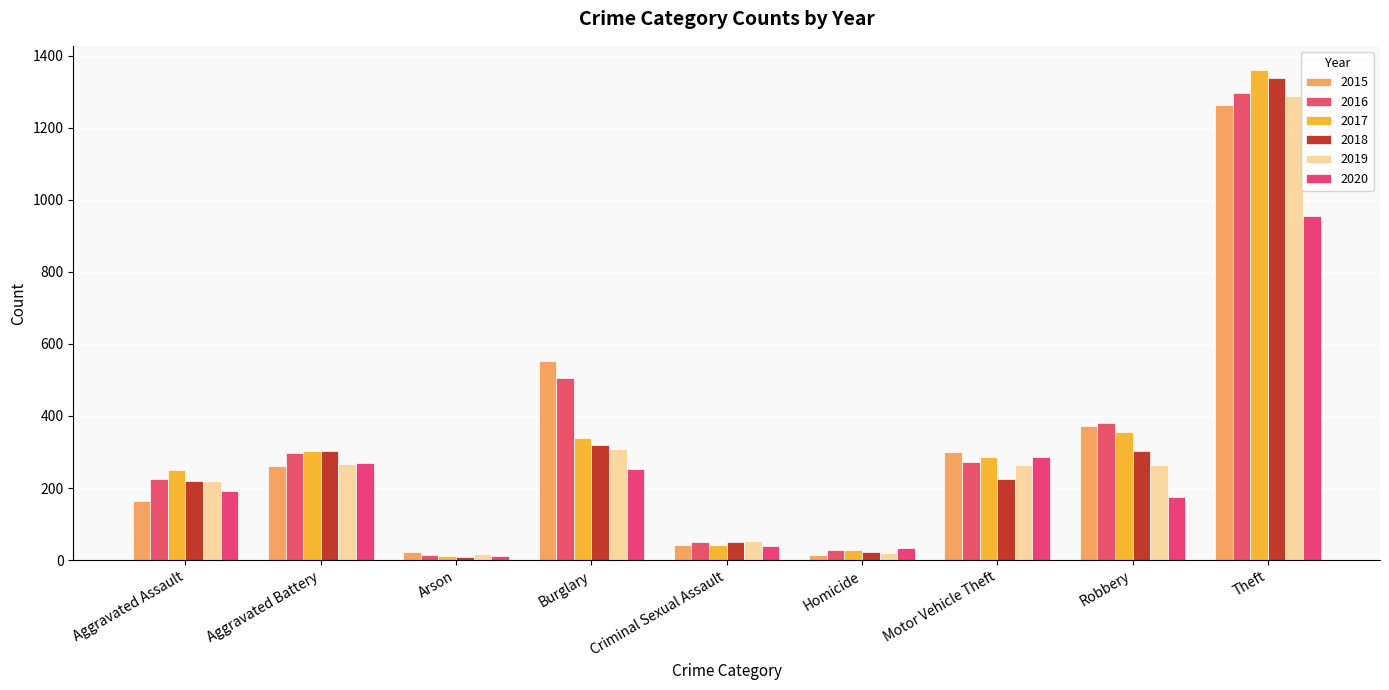

Which category has the highest value across all series?

Theft